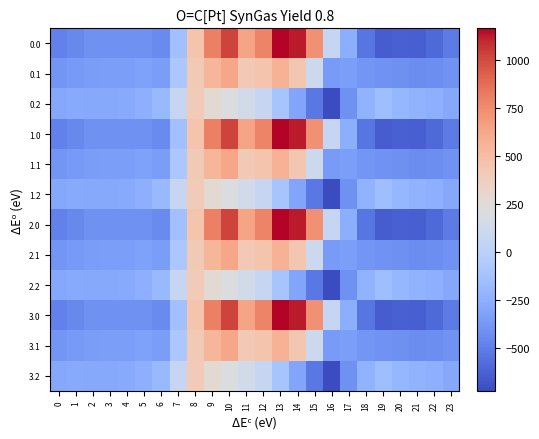

What is the spread (max minus min) of values at 17?

159.2